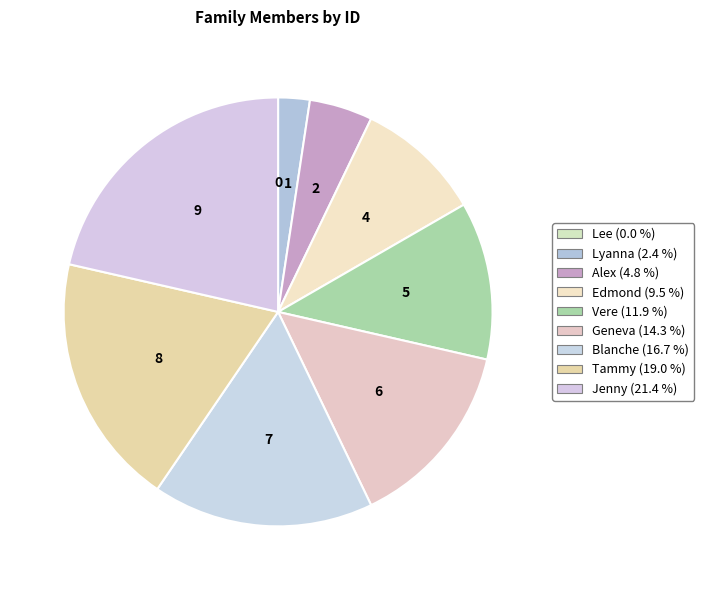

Approximately how many times larger is the value at Geneva compared to Lyanna?

6.0